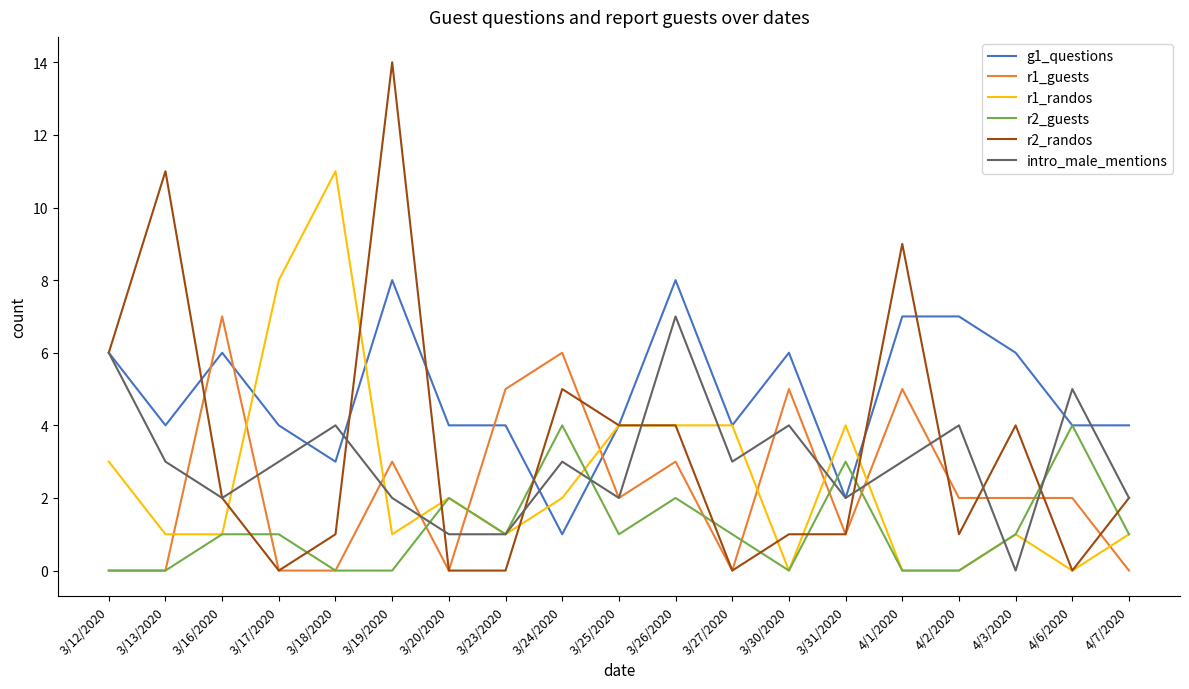

Which category has the highest value in the r1_randos series?

3/18/2020